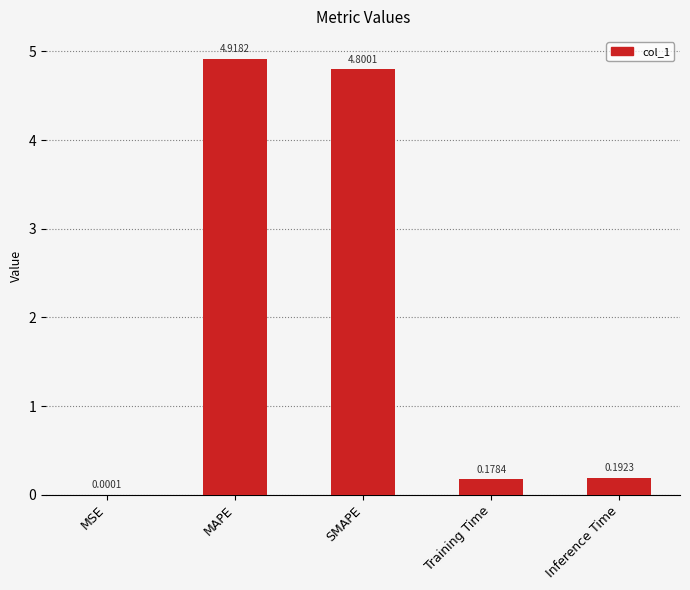

What is the ratio of the value at MAPE to the value at SMAPE?

1.0